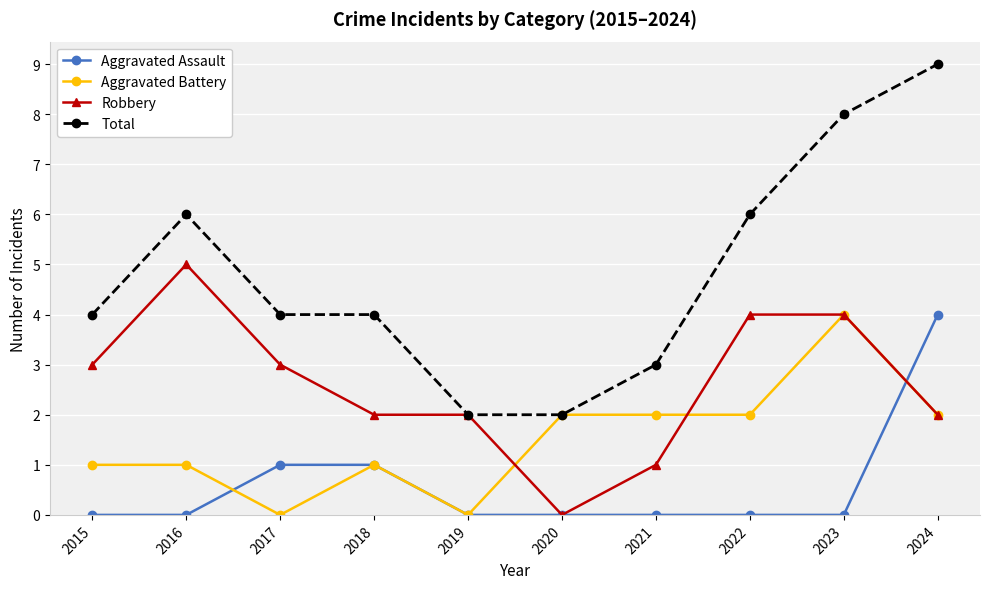

True or false: Robbery has a value of 3 at 2015.

True